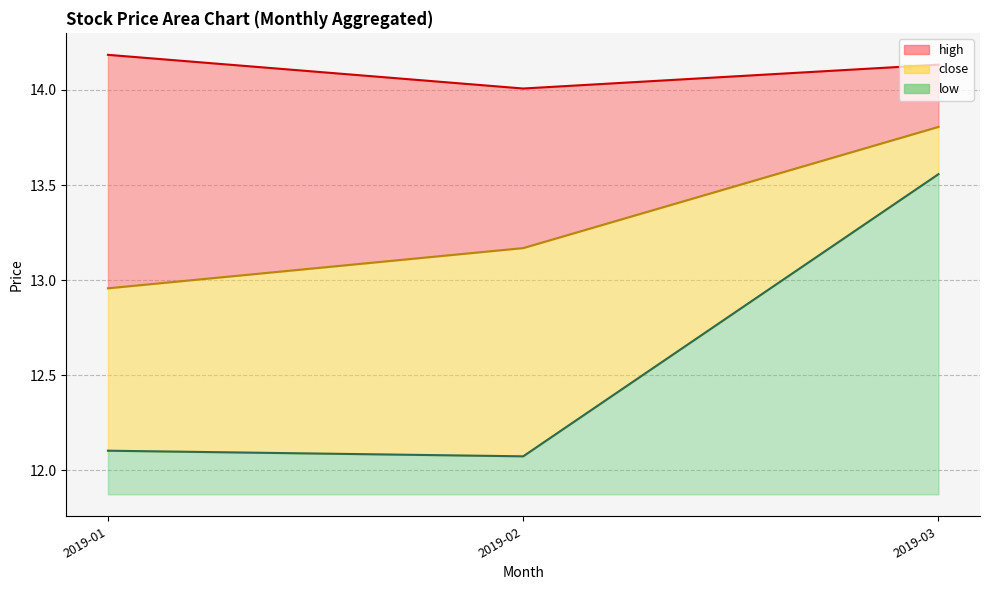

At which label does low reach its peak?

2019-03